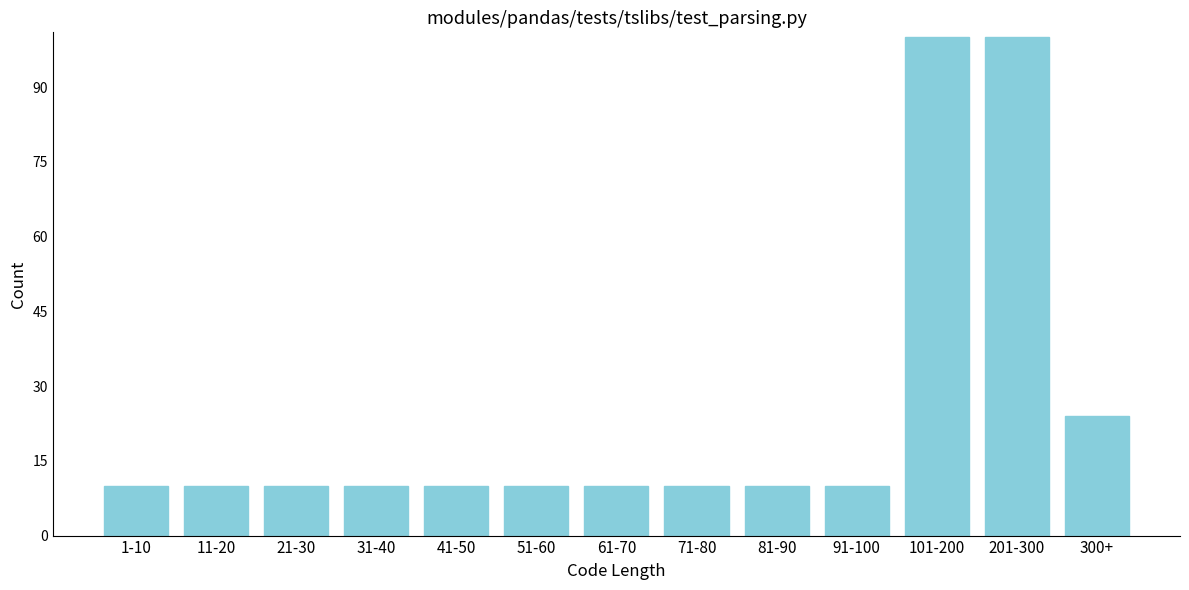

Reading right to left, extract all data points from this chart.

24	100	100	10	10	10	10	10	10	10	10	10	10